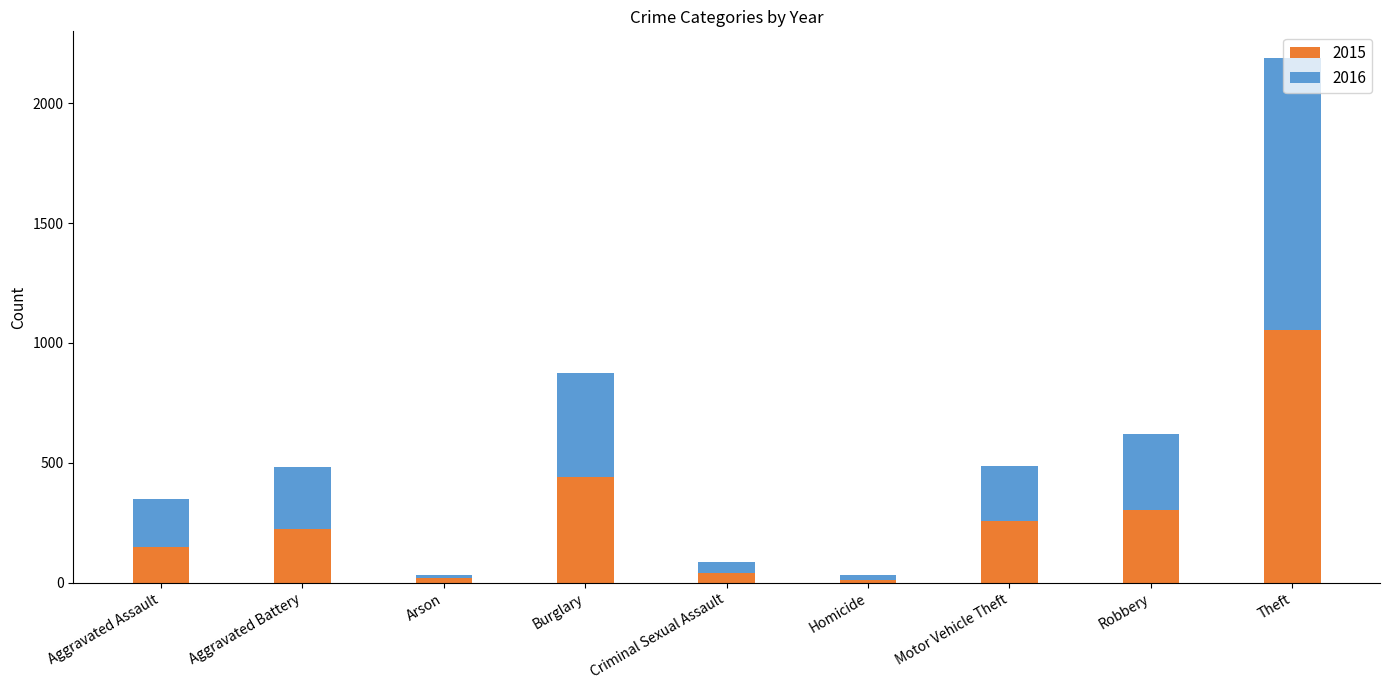

What is the difference between the maximum and second lowest values in the 2015 series?

1036